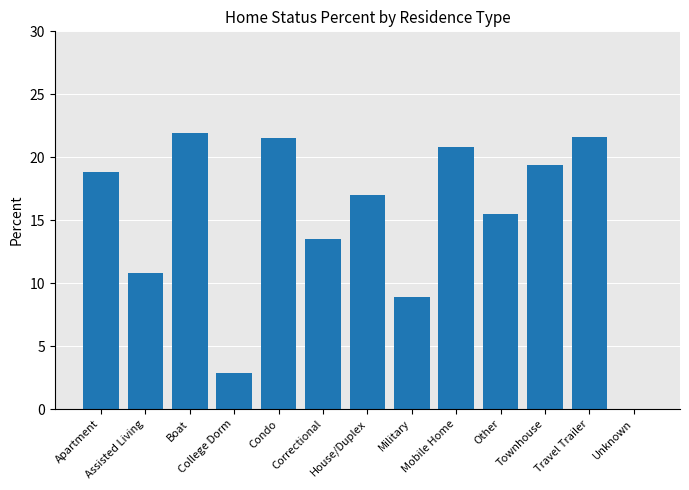

What is the change in value from House/Duplex to Unknown?

-17.0